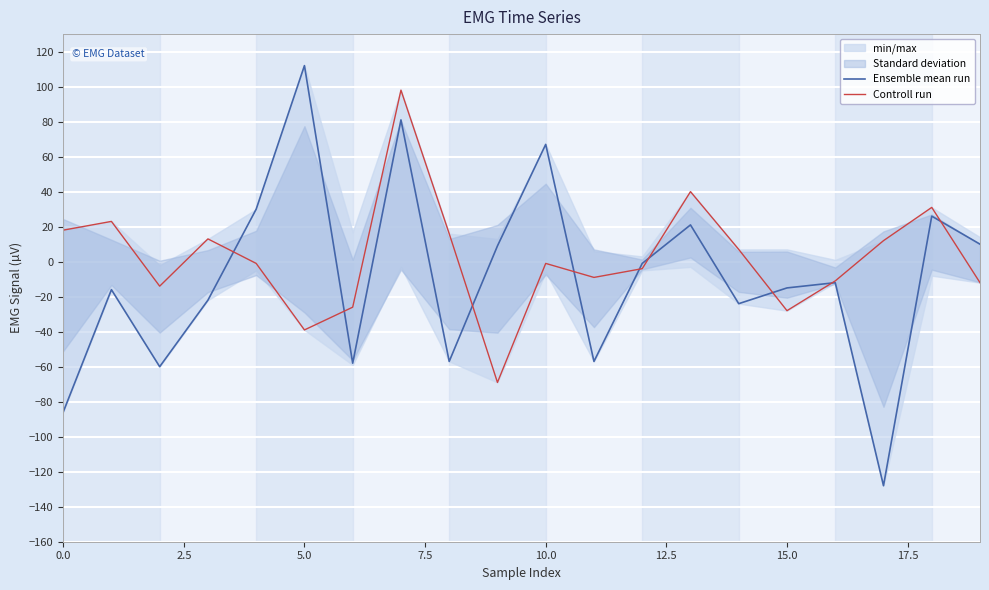

The Ensemble mean run series shows -57 at 11. True or false?

True